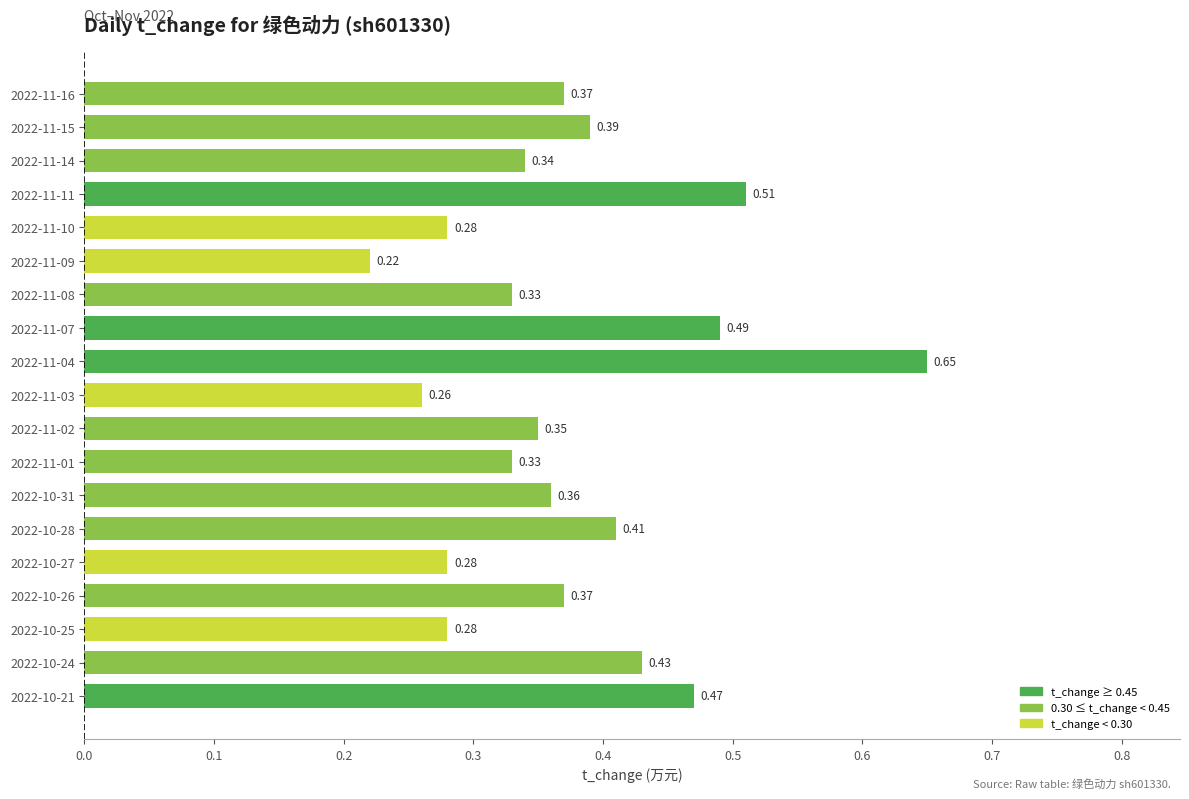

What is the sum of all values?

7.1